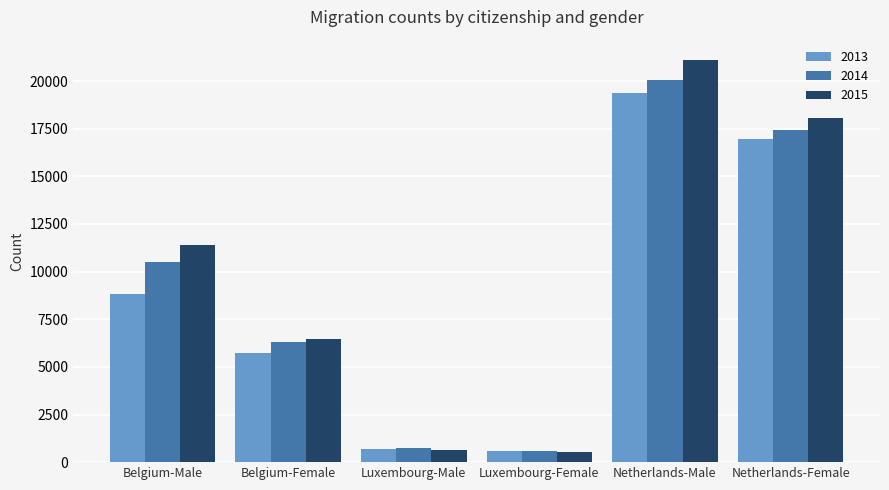

What is the minimum value shown in the chart?

535